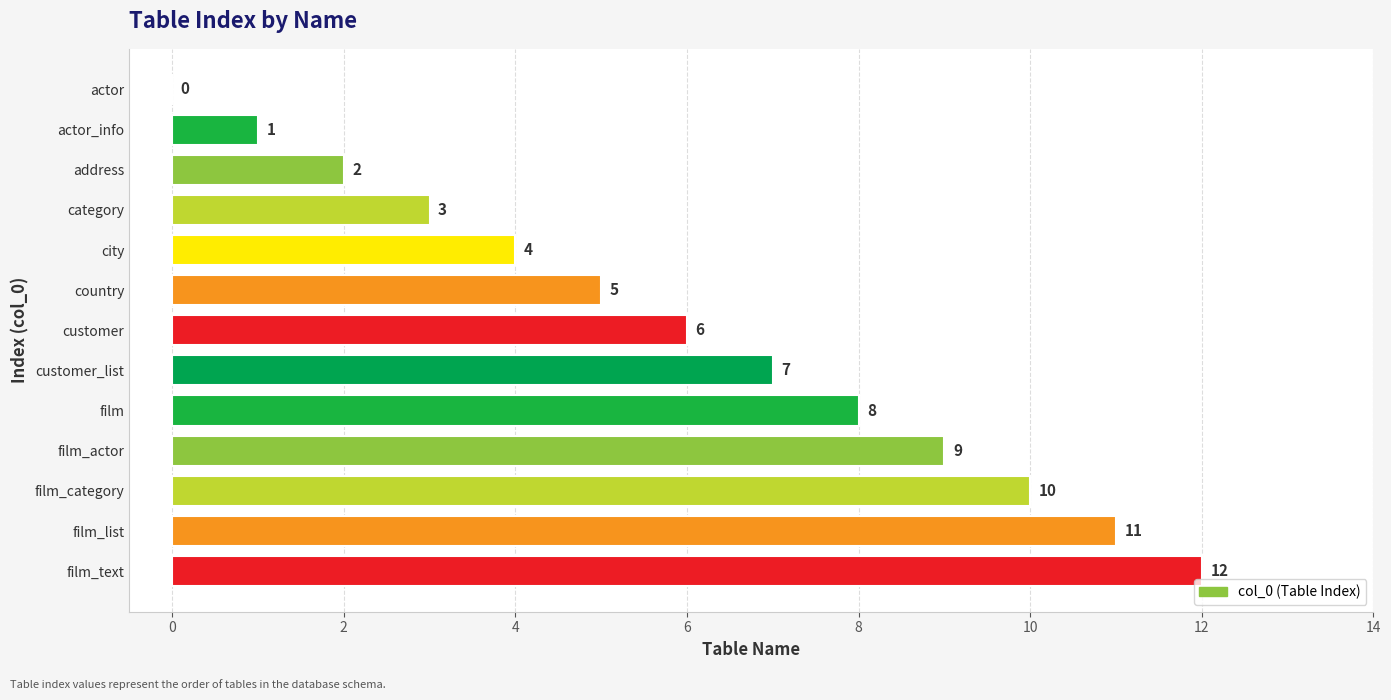

Are the bars horizontal?

Yes